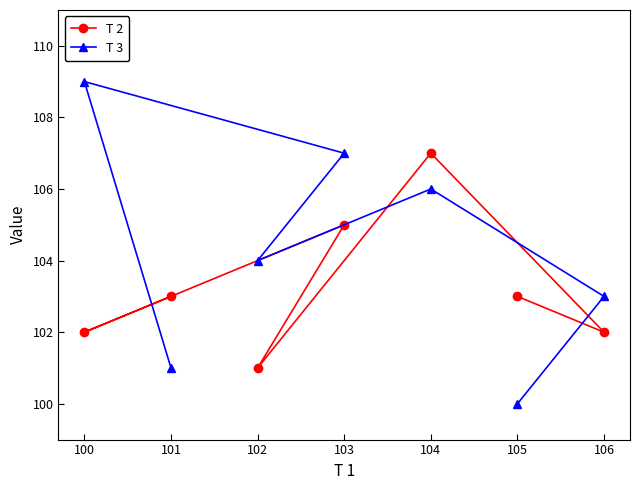

How many interior local peaks does the T 2 series have?

2